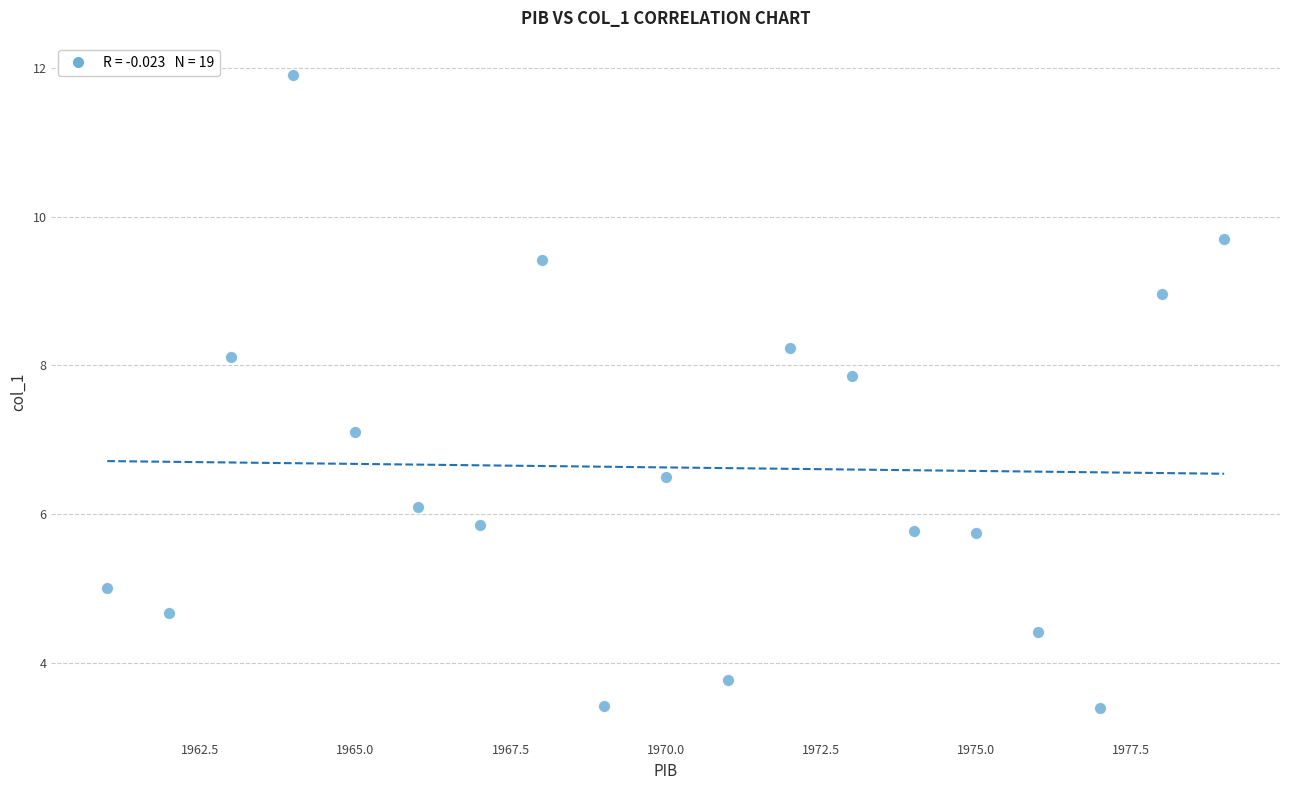

What Y value in the scatter plot is closest to 7?

7.1